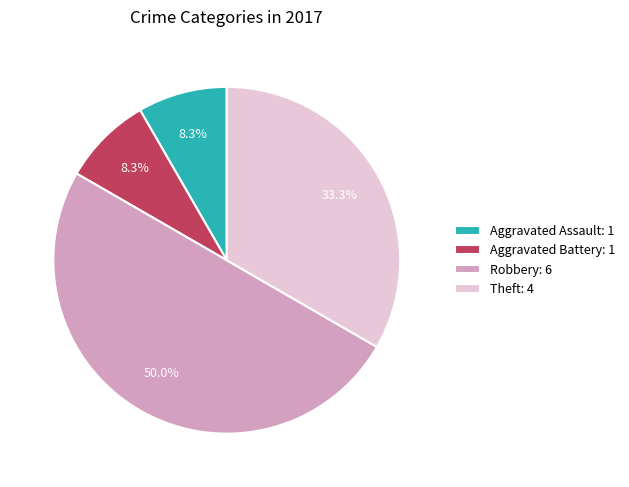

Count the number of slices in the pie.

4